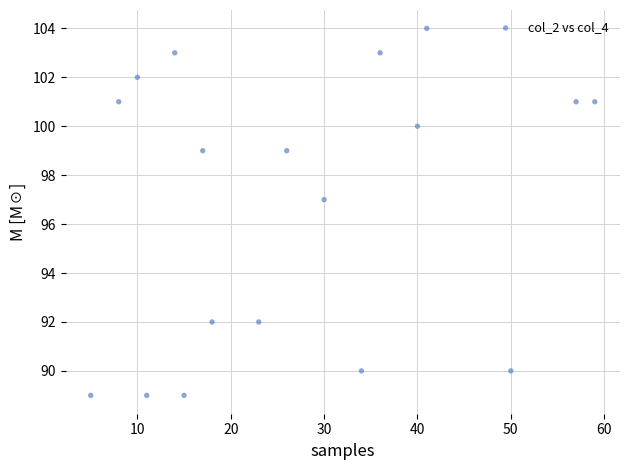

What is the range of Y values (max minus min)?

15